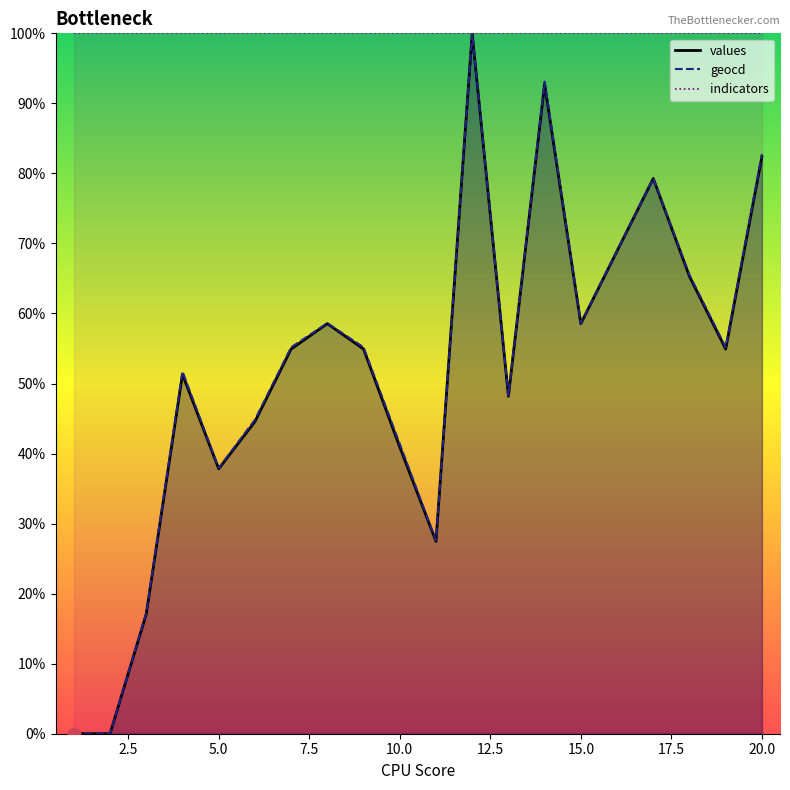

Is the value of geocd at 1 greater than the value of values at 16?

No